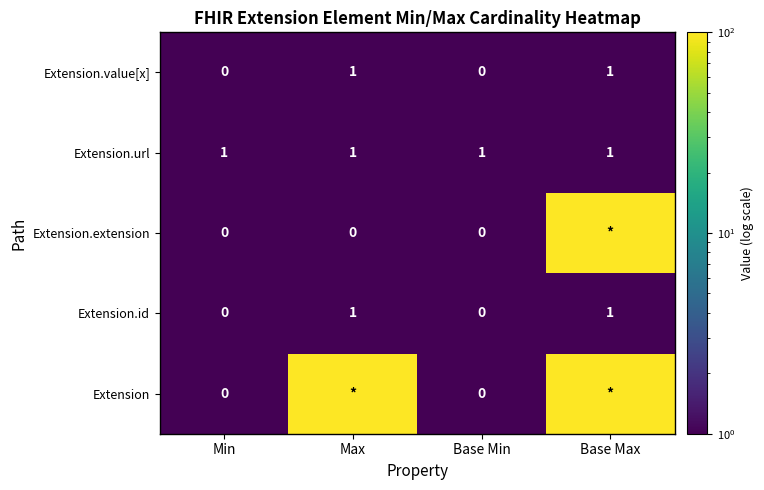

How many Extension.value[x] values are between 0 and 1?

4